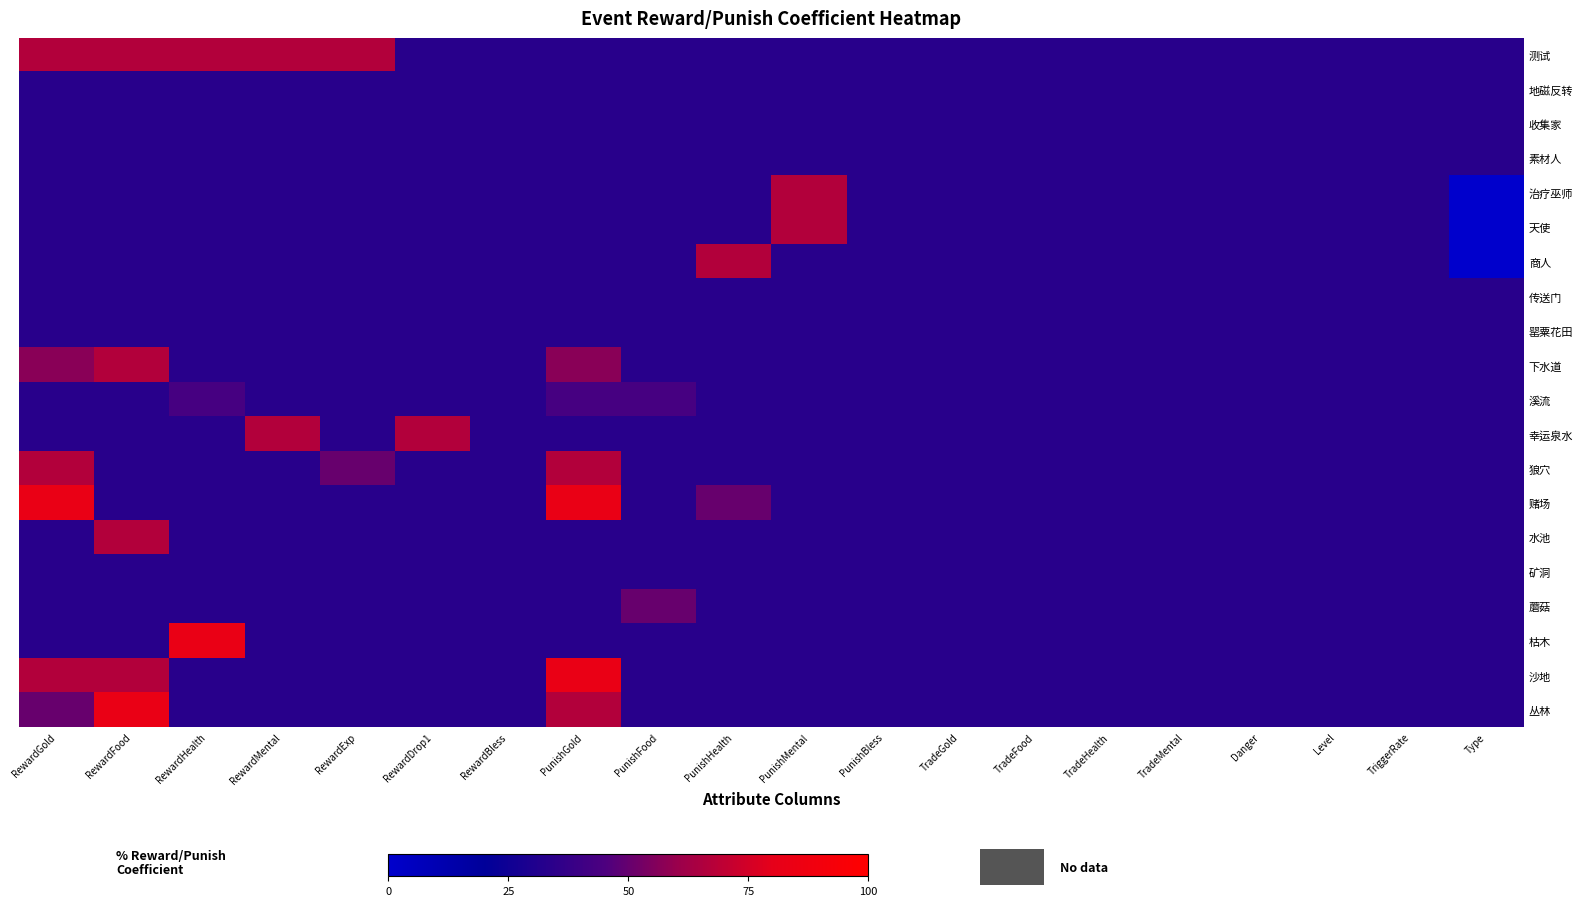

Reading left to right, list all the values displayed in this chart.

测试: RewardGold=66.7	RewardFood=66.7	RewardHealth=66.7	RewardMental=66.7	RewardExp=66.7	RewardDrop1=33.3	RewardBless=33.3	PunishGold=33.3	PunishFood=33.3	PunishHealth=33.3	PunishMental=33.3	PunishBless=33.3	TradeGold=33.3	TradeFood=33.3	TradeHealth=33.3	TradeMental=33.3	Danger=33.3	Level=33.3	TriggerRate=33.3	Type=33.3
地磁反转: RewardGold=33.3	RewardFood=33.3	RewardHealth=33.3	RewardMental=33.3	RewardExp=33.3	RewardDrop1=33.3	RewardBless=33.3	PunishGold=33.3	PunishFood=33.3	PunishHealth=33.3	PunishMental=33.3	PunishBless=33.3	TradeGold=33.3	TradeFood=33.3	TradeHealth=33.3	TradeMental=33.3	Danger=33.3	Level=33.3	TriggerRate=33.3	Type=33.3
收集家: RewardGold=33.3	RewardFood=33.3	RewardHealth=33.3	RewardMental=33.3	RewardExp=33.3	RewardDrop1=33.3	RewardBless=33.3	PunishGold=33.3	PunishFood=33.3	PunishHealth=33.3	PunishMental=33.3	PunishBless=33.3	TradeGold=33.3	TradeFood=33.3	TradeHealth=33.3	TradeMental=33.3	Danger=33.3	Level=33.3	TriggerRate=33.3	Type=33.3
素材人: RewardGold=33.3	RewardFood=33.3	RewardHealth=33.3	RewardMental=33.3	RewardExp=33.3	RewardDrop1=33.3	RewardBless=33.3	PunishGold=33.3	PunishFood=33.3	PunishHealth=33.3	PunishMental=33.3	PunishBless=33.3	TradeGold=33.3	TradeFood=33.3	TradeHealth=33.3	TradeMental=33.3	Danger=33.3	Level=33.3	TriggerRate=33.3	Type=33.3
治疗巫师: RewardGold=33.3	RewardFood=33.3	RewardHealth=33.3	RewardMental=33.3	RewardExp=33.3	RewardDrop1=33.3	RewardBless=33.3	PunishGold=33.3	PunishFood=33.3	PunishHealth=33.3	PunishMental=66.7	PunishBless=33.3	TradeGold=33.3	TradeFood=33.3	TradeHealth=33.3	TradeMental=33.3	Danger=33.3	Level=33.3	TriggerRate=33.3	Type=0.0
天使: RewardGold=33.3	RewardFood=33.3	RewardHealth=33.3	RewardMental=33.3	RewardExp=33.3	RewardDrop1=33.3	RewardBless=33.3	PunishGold=33.3	PunishFood=33.3	PunishHealth=33.3	PunishMental=66.7	PunishBless=33.3	TradeGold=33.3	TradeFood=33.3	TradeHealth=33.3	TradeMental=33.3	Danger=33.3	Level=33.3	TriggerRate=33.3	Type=0.0
商人: RewardGold=33.3	RewardFood=33.3	RewardHealth=33.3	RewardMental=33.3	RewardExp=33.3	RewardDrop1=33.3	RewardBless=33.3	PunishGold=33.3	PunishFood=33.3	PunishHealth=66.7	PunishMental=33.3	PunishBless=33.3	TradeGold=33.3	TradeFood=33.3	TradeHealth=33.3	TradeMental=33.3	Danger=33.3	Level=33.3	TriggerRate=33.3	Type=0.0
传送门: RewardGold=33.3	RewardFood=33.3	RewardHealth=33.3	RewardMental=33.3	RewardExp=33.3	RewardDrop1=33.3	RewardBless=33.3	PunishGold=33.3	PunishFood=33.3	PunishHealth=33.3	PunishMental=33.3	PunishBless=33.3	TradeGold=33.3	TradeFood=33.3	TradeHealth=33.3	TradeMental=33.3	Danger=33.3	Level=33.3	TriggerRate=33.3	Type=33.3
罂粟花田: RewardGold=33.3	RewardFood=33.3	RewardHealth=33.3	RewardMental=33.3	RewardExp=33.3	RewardDrop1=33.3	RewardBless=33.3	PunishGold=33.3	PunishFood=33.3	PunishHealth=33.3	PunishMental=33.3	PunishBless=33.3	TradeGold=33.3	TradeFood=33.3	TradeHealth=33.3	TradeMental=33.3	Danger=33.3	Level=33.3	TriggerRate=33.3	Type=33.3
下水道: RewardGold=56.7	RewardFood=66.7	RewardHealth=33.3	RewardMental=33.3	RewardExp=33.3	RewardDrop1=33.3	RewardBless=33.3	PunishGold=56.7	PunishFood=33.3	PunishHealth=33.3	PunishMental=33.3	PunishBless=33.3	TradeGold=33.3	TradeFood=33.3	TradeHealth=33.3	TradeMental=33.3	Danger=33.3	Level=33.3	TriggerRate=33.3	Type=33.3
溪流: RewardGold=33.3	RewardFood=33.3	RewardHealth=43.3	RewardMental=33.3	RewardExp=33.3	RewardDrop1=33.3	RewardBless=33.3	PunishGold=43.3	PunishFood=43.3	PunishHealth=33.3	PunishMental=33.3	PunishBless=33.3	TradeGold=33.3	TradeFood=33.3	TradeHealth=33.3	TradeMental=33.3	Danger=33.3	Level=33.3	TriggerRate=33.3	Type=33.3
幸运泉水: RewardGold=33.3	RewardFood=33.3	RewardHealth=33.3	RewardMental=66.7	RewardExp=33.3	RewardDrop1=66.7	RewardBless=33.3	PunishGold=33.3	PunishFood=33.3	PunishHealth=33.3	PunishMental=33.3	PunishBless=33.3	TradeGold=33.3	TradeFood=33.3	TradeHealth=33.3	TradeMental=33.3	Danger=33.3	Level=33.3	TriggerRate=33.3	Type=33.3
狼穴: RewardGold=66.7	RewardFood=33.3	RewardHealth=33.3	RewardMental=33.3	RewardExp=50.0	RewardDrop1=33.3	RewardBless=33.3	PunishGold=66.7	PunishFood=33.3	PunishHealth=33.3	PunishMental=33.3	PunishBless=33.3	TradeGold=33.3	TradeFood=33.3	TradeHealth=33.3	TradeMental=33.3	Danger=33.3	Level=33.3	TriggerRate=33.3	Type=33.3
赌场: RewardGold=83.3	RewardFood=33.3	RewardHealth=33.3	RewardMental=33.3	RewardExp=33.3	RewardDrop1=33.3	RewardBless=33.3	PunishGold=83.3	PunishFood=33.3	PunishHealth=50.0	PunishMental=33.3	PunishBless=33.3	TradeGold=33.3	TradeFood=33.3	TradeHealth=33.3	TradeMental=33.3	Danger=33.3	Level=33.3	TriggerRate=33.3	Type=33.3
水池: RewardGold=33.3	RewardFood=66.7	RewardHealth=33.3	RewardMental=33.3	RewardExp=33.3	RewardDrop1=33.3	RewardBless=33.3	PunishGold=33.3	PunishFood=33.3	PunishHealth=33.3	PunishMental=33.3	PunishBless=33.3	TradeGold=33.3	TradeFood=33.3	TradeHealth=33.3	TradeMental=33.3	Danger=33.3	Level=33.3	TriggerRate=33.3	Type=33.3
矿洞: RewardGold=33.3	RewardFood=33.3	RewardHealth=33.3	RewardMental=33.3	RewardExp=33.3	RewardDrop1=33.3	RewardBless=33.3	PunishGold=33.3	PunishFood=33.3	PunishHealth=33.3	PunishMental=33.3	PunishBless=33.3	TradeGold=33.3	TradeFood=33.3	TradeHealth=33.3	TradeMental=33.3	Danger=33.3	Level=33.3	TriggerRate=33.3	Type=33.3
蘑菇: RewardGold=33.3	RewardFood=33.3	RewardHealth=33.3	RewardMental=33.3	RewardExp=33.3	RewardDrop1=33.3	RewardBless=33.3	PunishGold=33.3	PunishFood=50.0	PunishHealth=33.3	PunishMental=33.3	PunishBless=33.3	TradeGold=33.3	TradeFood=33.3	TradeHealth=33.3	TradeMental=33.3	Danger=33.3	Level=33.3	TriggerRate=33.3	Type=33.3
枯木: RewardGold=33.3	RewardFood=33.3	RewardHealth=83.3	RewardMental=33.3	RewardExp=33.3	RewardDrop1=33.3	RewardBless=33.3	PunishGold=33.3	PunishFood=33.3	PunishHealth=33.3	PunishMental=33.3	PunishBless=33.3	TradeGold=33.3	TradeFood=33.3	TradeHealth=33.3	TradeMental=33.3	Danger=33.3	Level=33.3	TriggerRate=33.3	Type=33.3
沙地: RewardGold=66.7	RewardFood=66.7	RewardHealth=33.3	RewardMental=33.3	RewardExp=33.3	RewardDrop1=33.3	RewardBless=33.3	PunishGold=83.3	PunishFood=33.3	PunishHealth=33.3	PunishMental=33.3	PunishBless=33.3	TradeGold=33.3	TradeFood=33.3	TradeHealth=33.3	TradeMental=33.3	Danger=33.3	Level=33.3	TriggerRate=33.3	Type=33.3
丛林: RewardGold=50.0	RewardFood=83.3	RewardHealth=33.3	RewardMental=33.3	RewardExp=33.3	RewardDrop1=33.3	RewardBless=33.3	PunishGold=66.7	PunishFood=33.3	PunishHealth=33.3	PunishMental=33.3	PunishBless=33.3	TradeGold=33.3	TradeFood=33.3	TradeHealth=33.3	TradeMental=33.3	Danger=33.3	Level=33.3	TriggerRate=33.3	Type=33.3